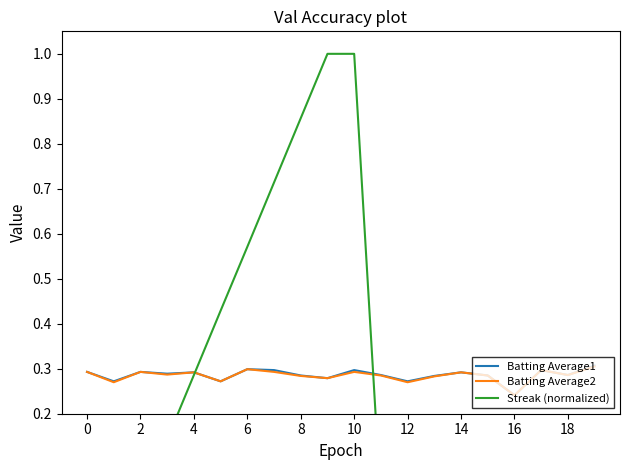

True or false: Streak (normalized) and Batting Average2 cross at least once.

True